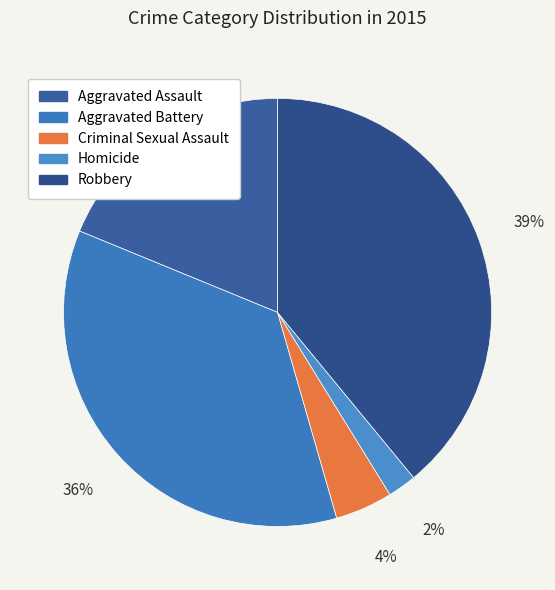

Does Aggravated Assault represent more than half of the total?

No